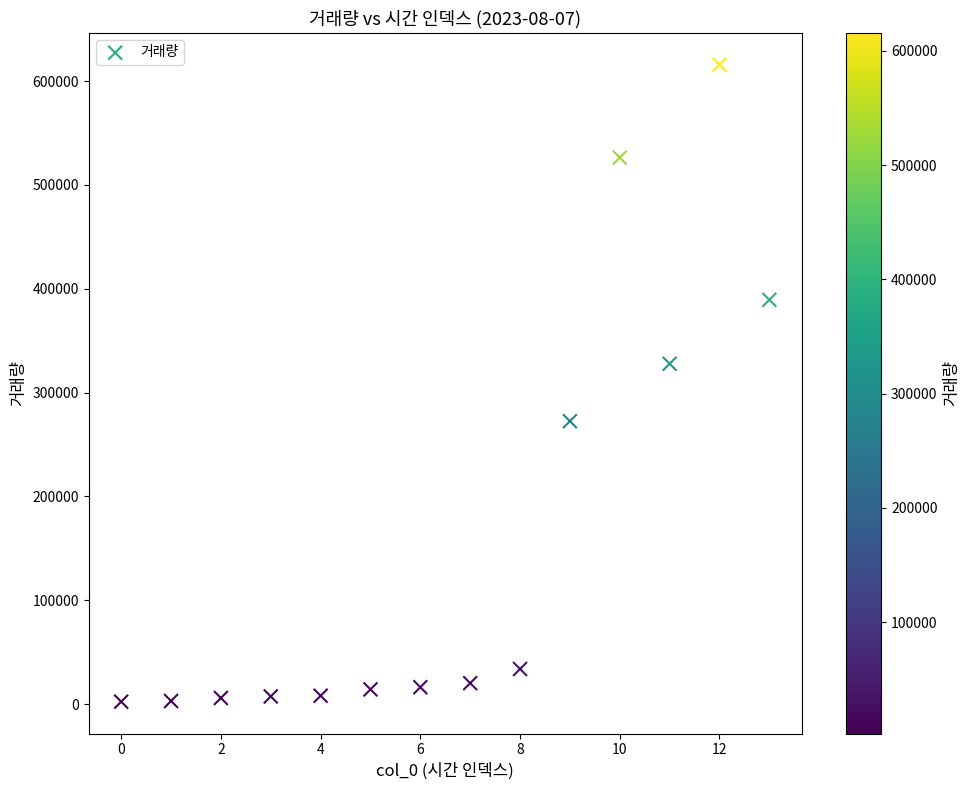

What is the range of Y values (max minus min)?

613441